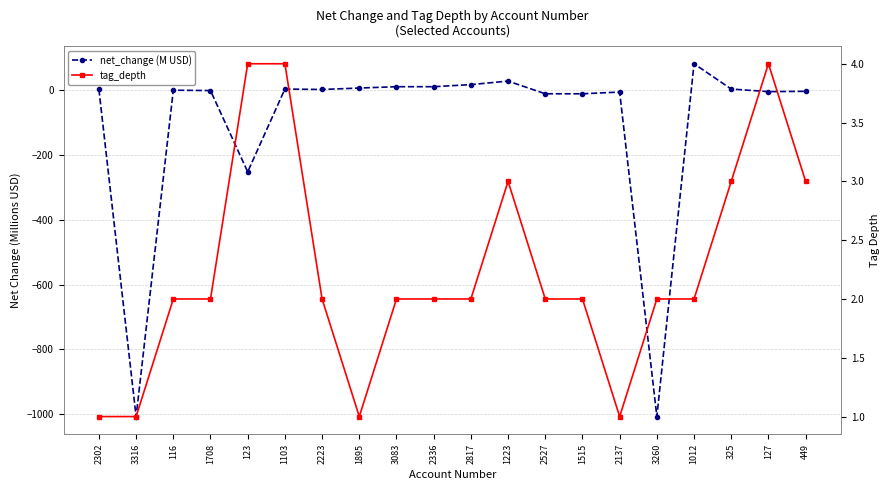

What is the average value of the tag_depth series?

2.2